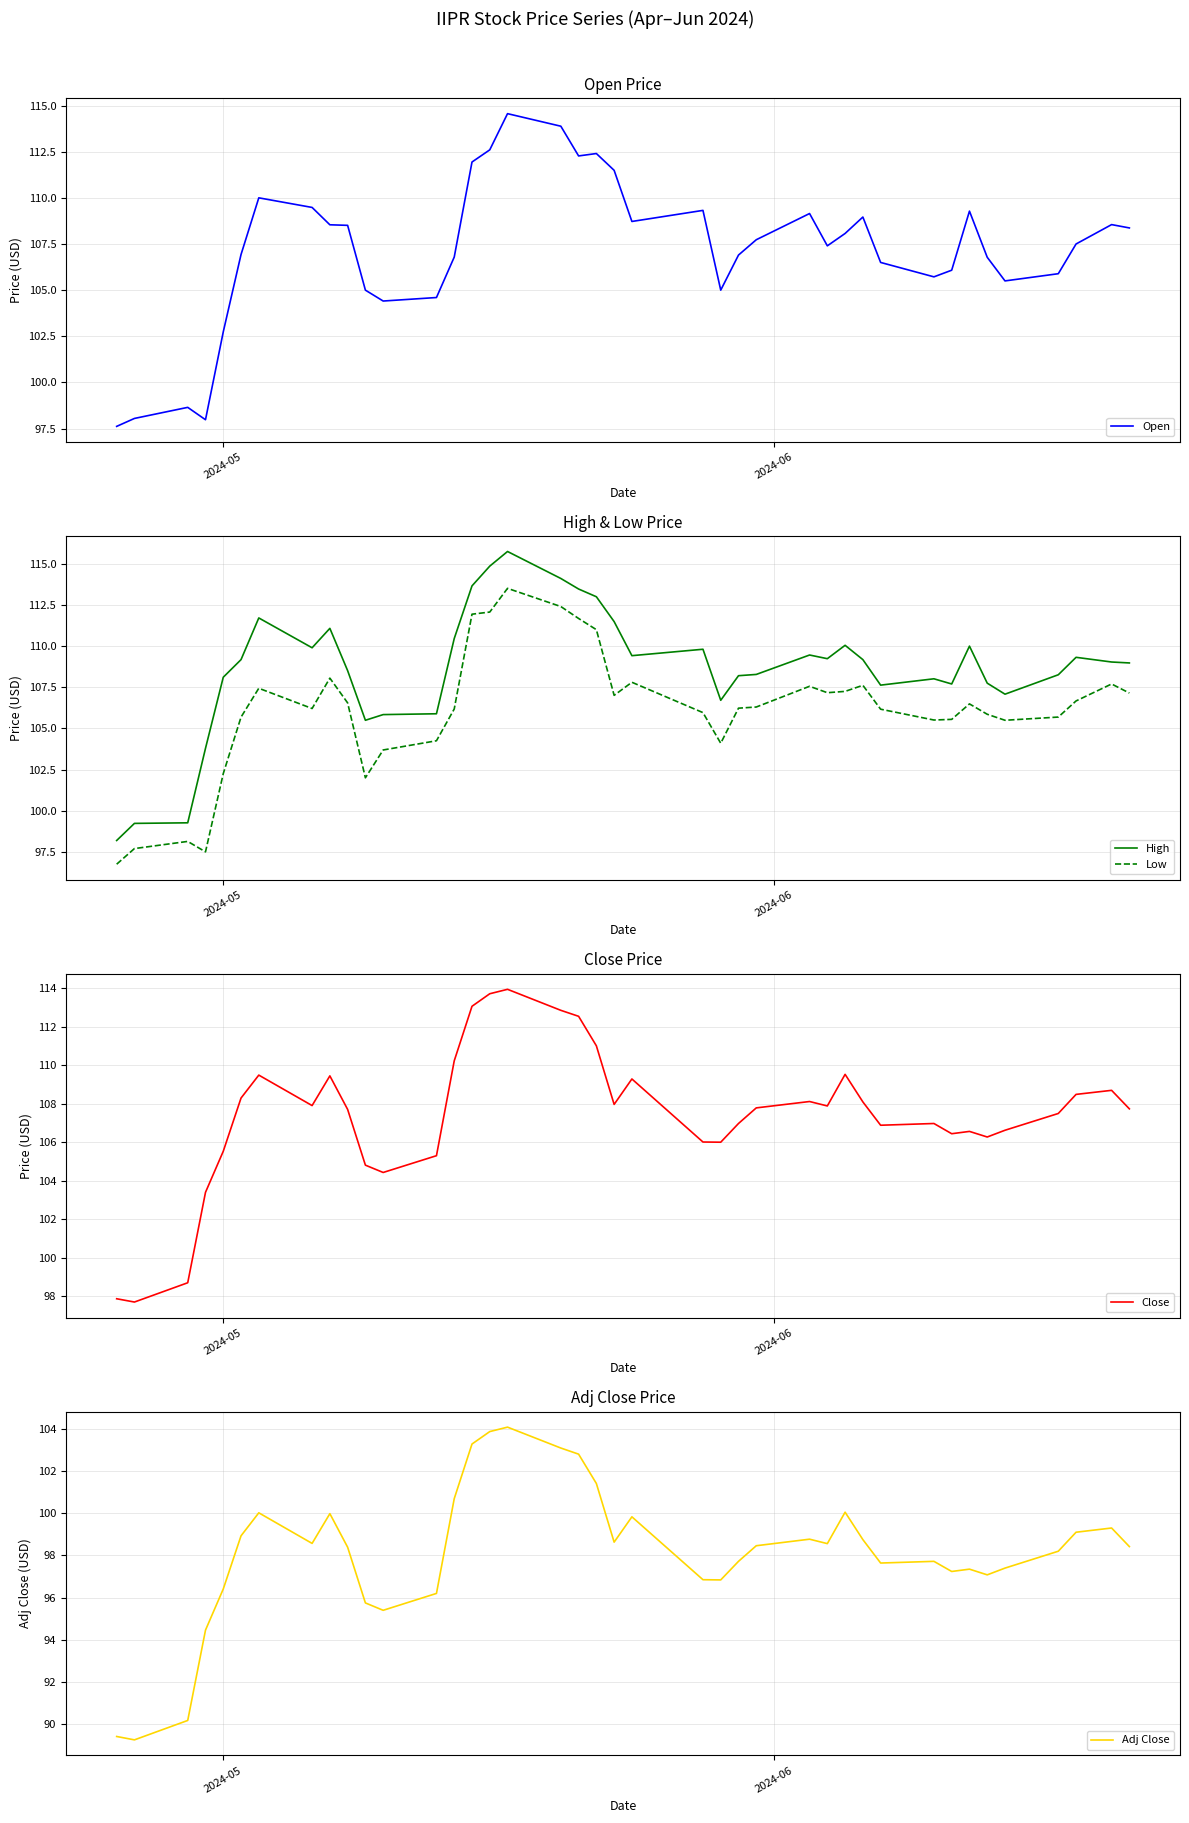

What is the minimum value for High?

98.2